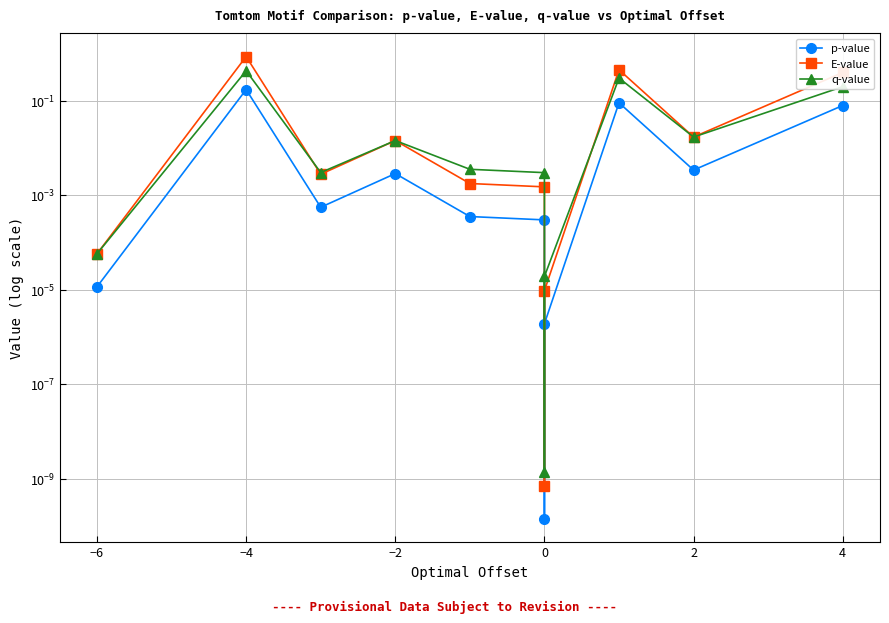

What position from the left is 0?

5